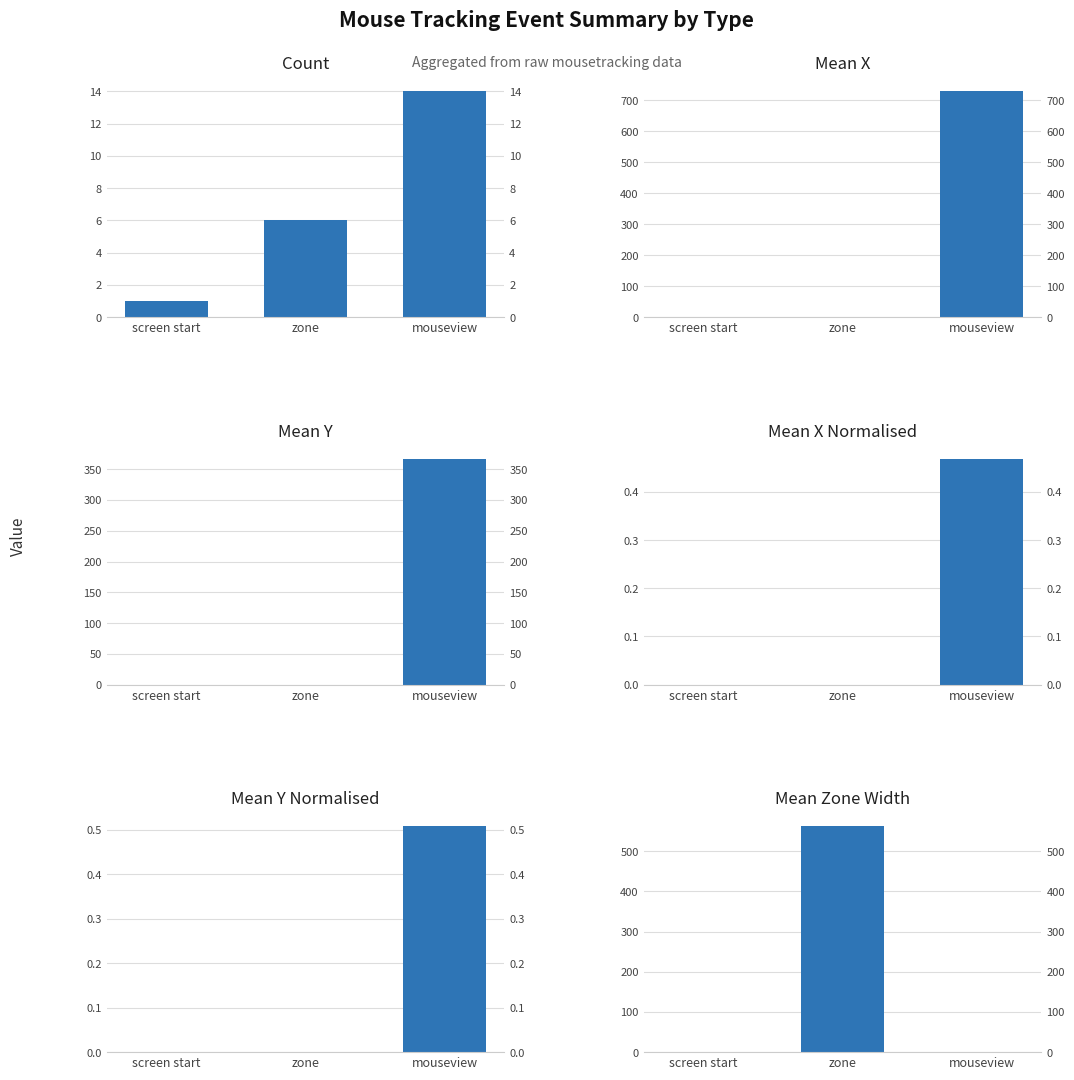

How many data points does each series have?

3